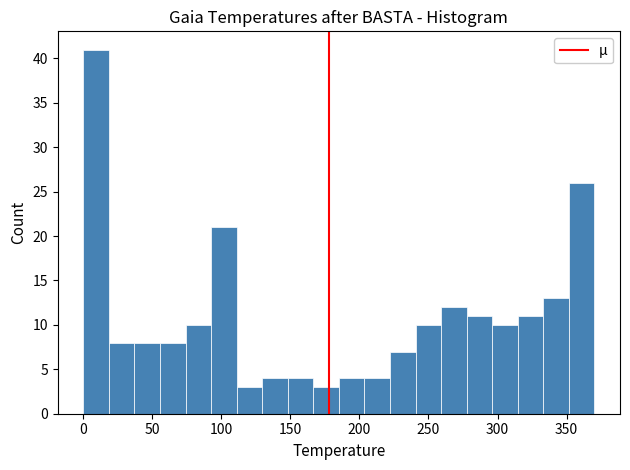

Read against the x-axis, roughly where is the centre of the tallest bar?

10